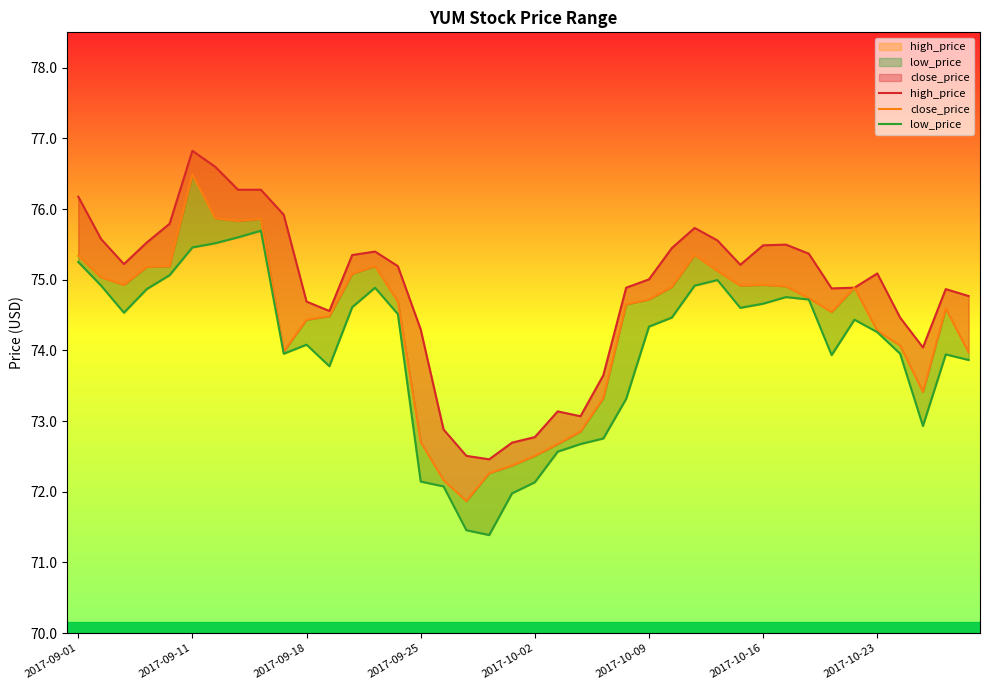

Read the high_price value at 2017-09-25.

74.3